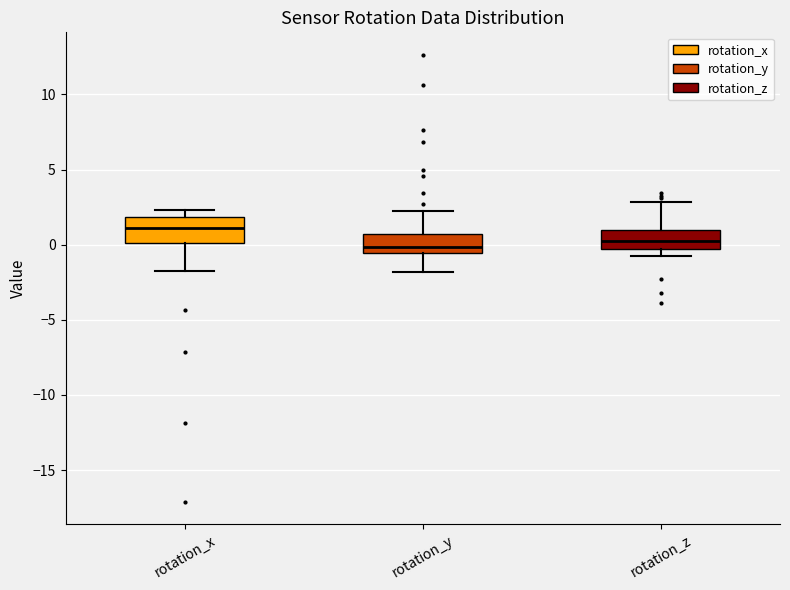

Reading left to right, transcribe this box plot: for each box, give where its median line is, the range the box spans, and where its two whiskers end, as read against the y-axis. The values are not printed on the chart, so give them approximately, as read against the axis.

rotation_x: median 1.0, box 0.0 to 2.0, whiskers -1.5 to 2.5
rotation_y: median 0.0, box -0.5 to 0.5, whiskers -2.0 to 2.0
rotation_z: median 0.0, box -0.5 to 1.0, whiskers -0.5 (just below the box's lower edge) to 3.0